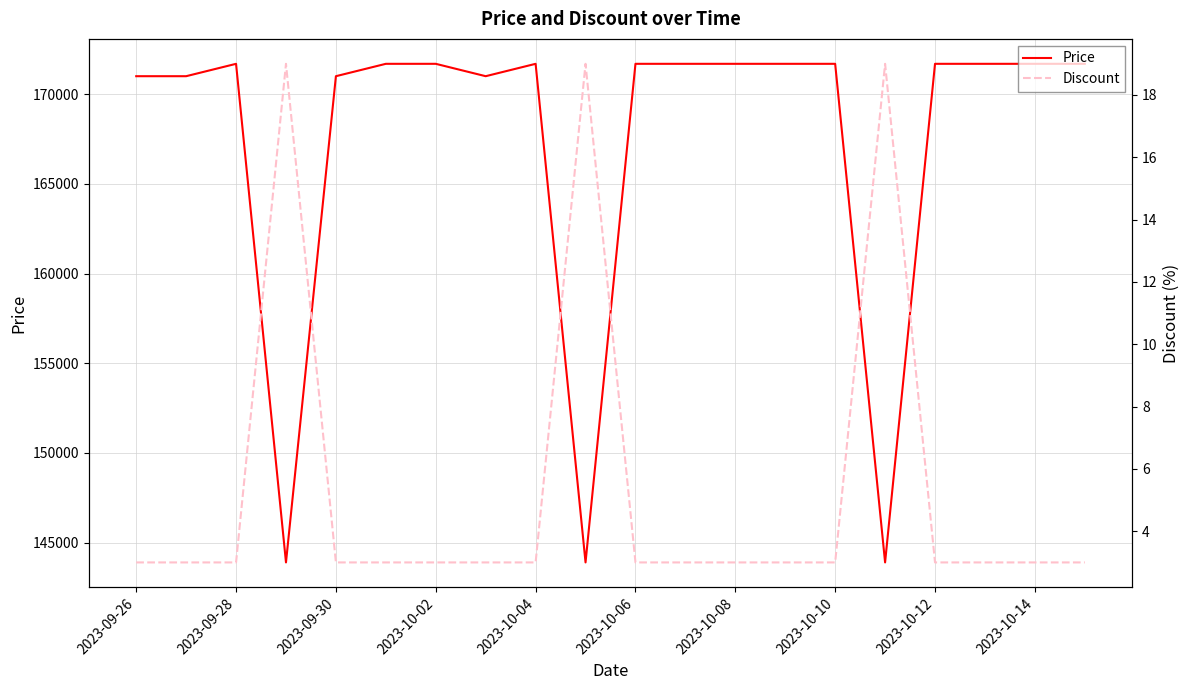

What is the difference between the second highest and second lowest values in the Discount series?

16